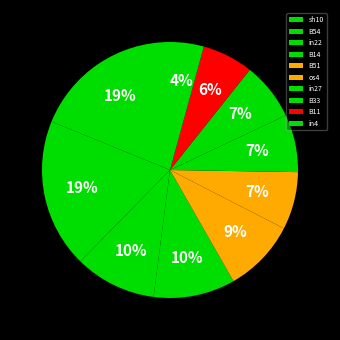

Count the number of slices in the pie.

10